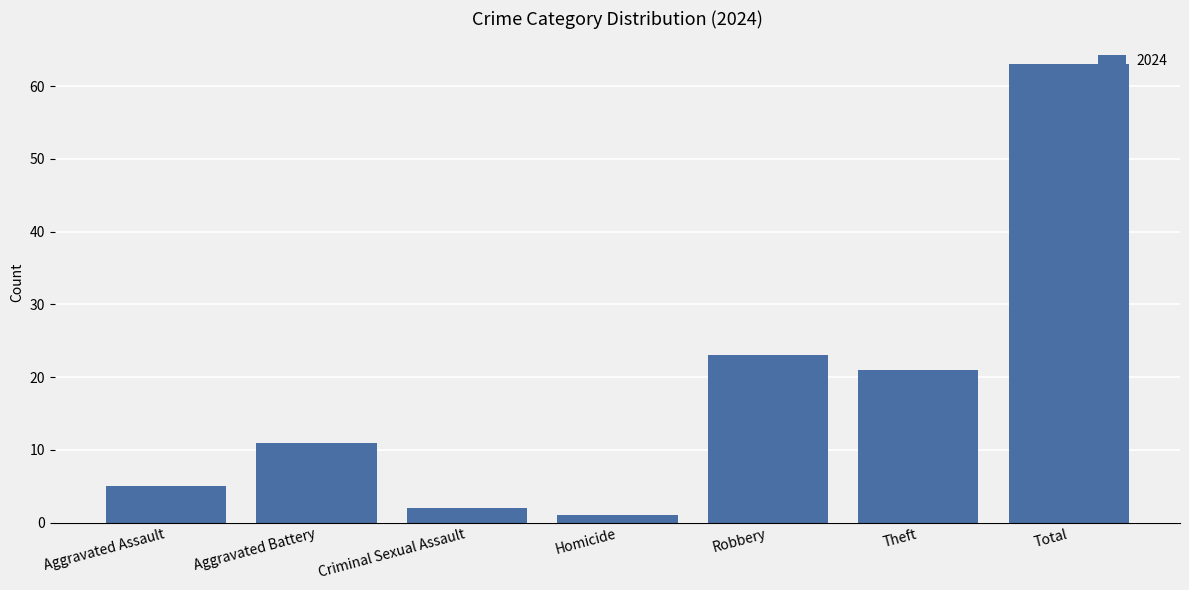

What is the label of the 5th bar from the right?

Criminal Sexual Assault